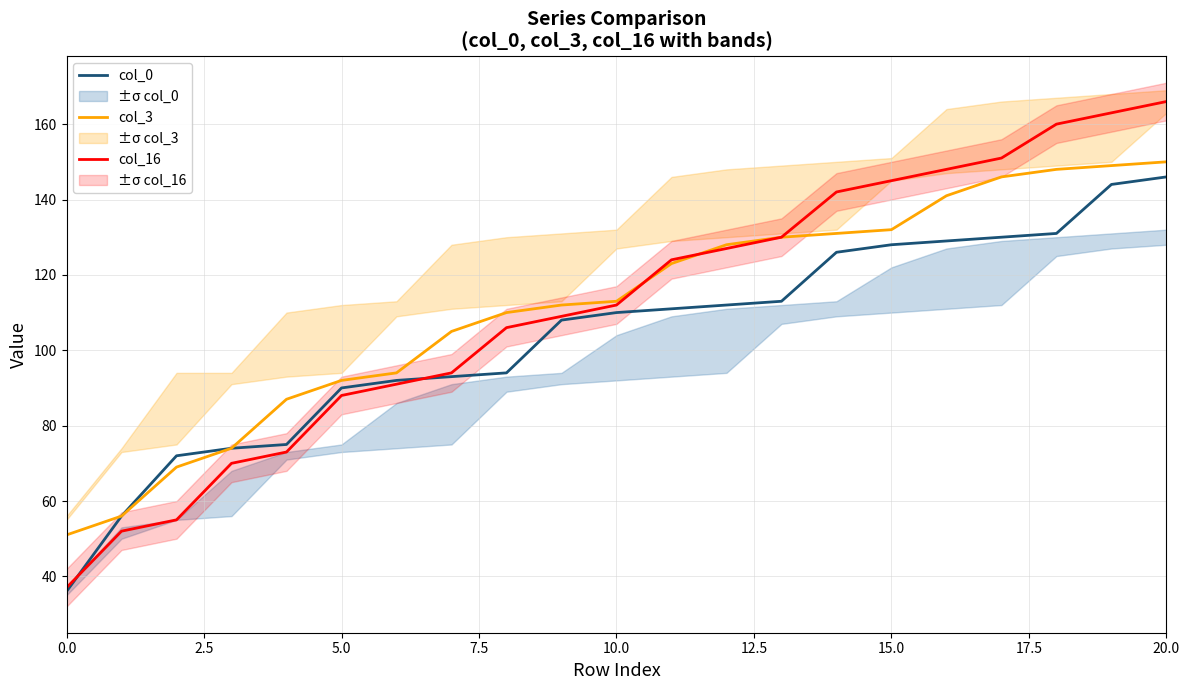

What is the difference between the maximum and minimum values in the Series col_16 series?

129